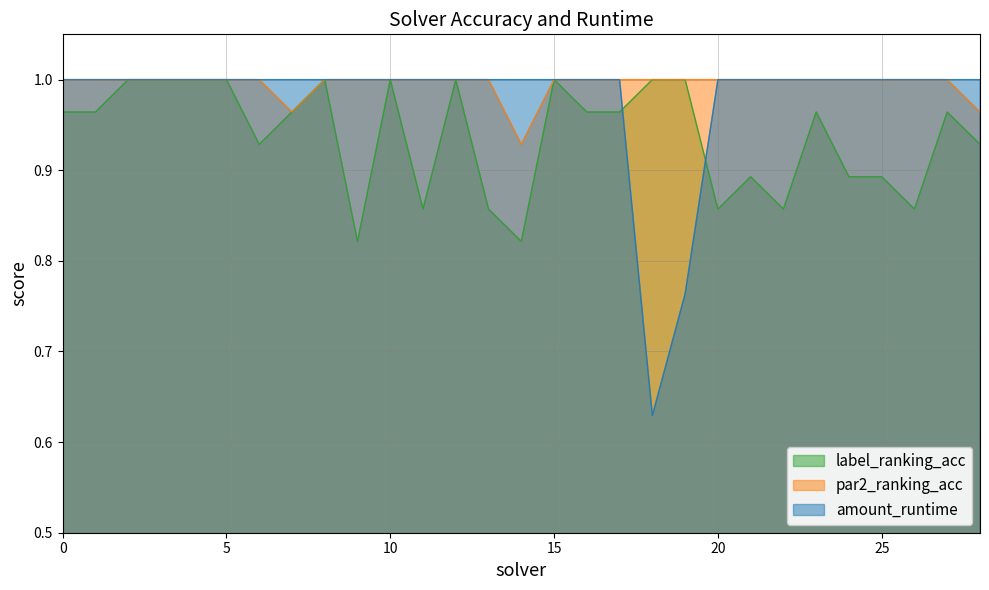

In amount_runtime, how many points are lower than both neighbors (excluding endpoints)?

1